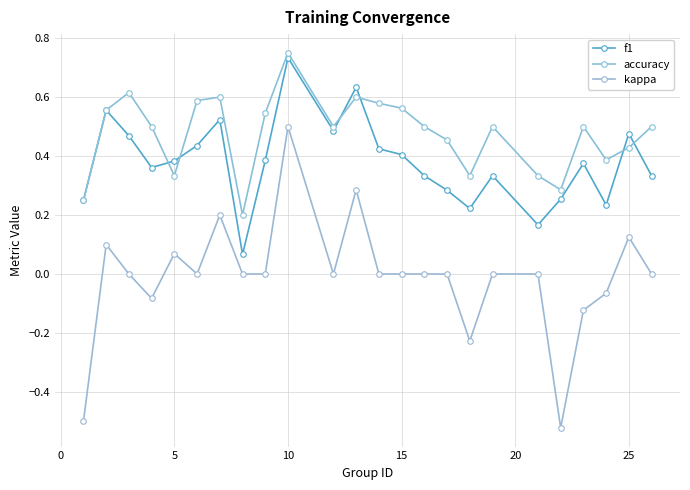

Count the number of categories in the chart.

24